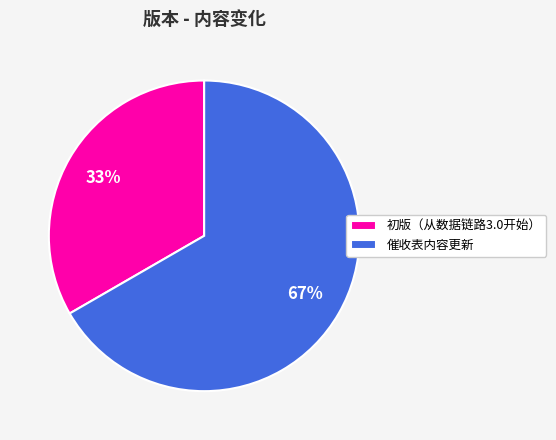

Is the sum of 催收表内容更新 and 初版（从数据链路3.0开始） greater than half?

Yes